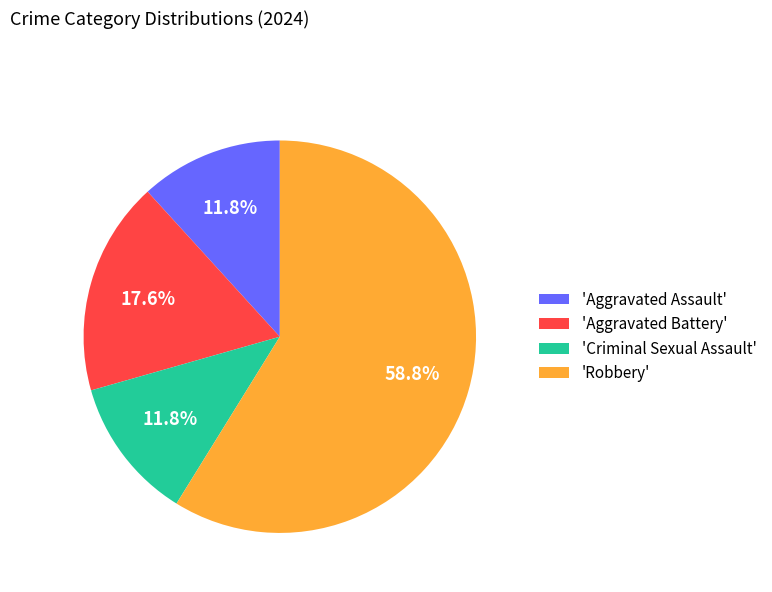

How many slices are in this pie chart?

4